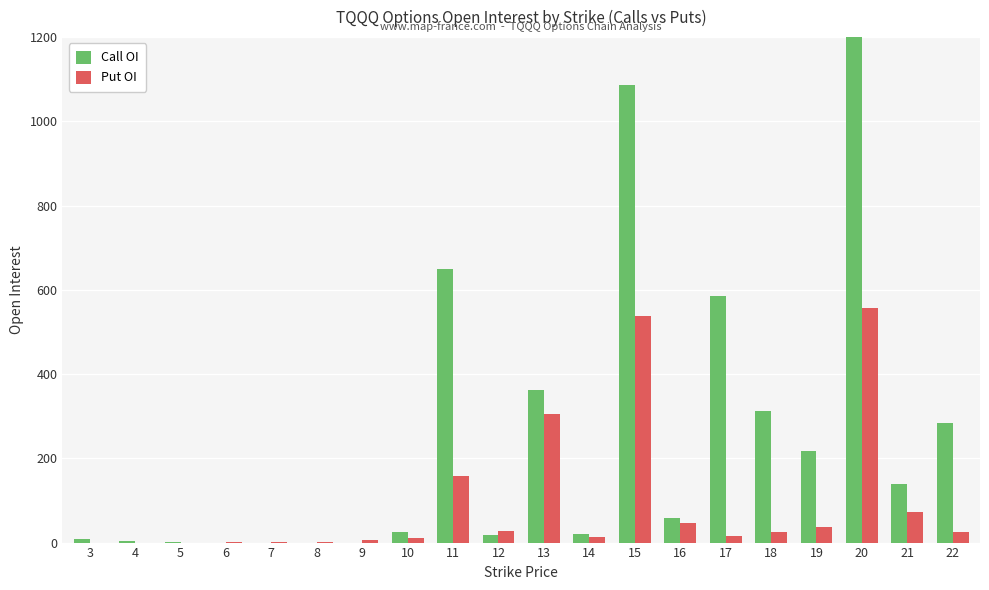

Reading left to right, list all the values displayed in this chart.

Call OI: 3=8	4=3	5=1	6=0	7=0	8=0	9=0	10=26	11=650	12=17	13=363	14=20	15=1087	16=59	17=585	18=313	19=217	20=2052	21=140	22=284
Put OI: 3=0	4=0	5=0	6=1	7=1	8=1	9=5	10=12	11=159	12=27	13=305	14=14	15=539	16=46	17=16	18=24	19=36	20=556	21=73	22=25